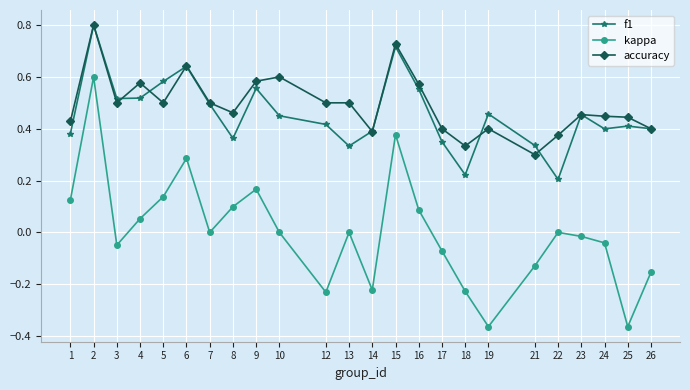

Between 2 and 3, which series saw the biggest shift?

kappa